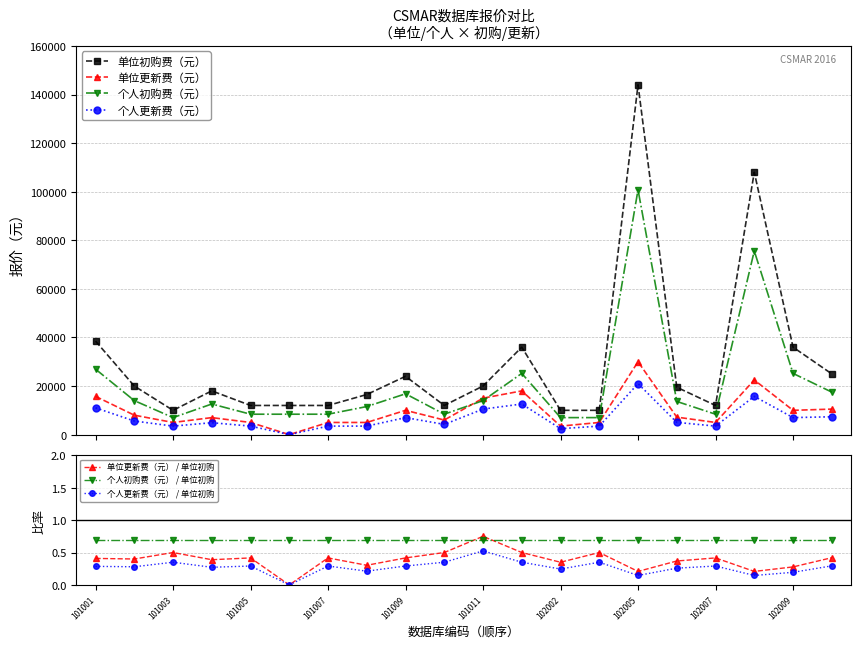

How many categories are shown in the chart?

20